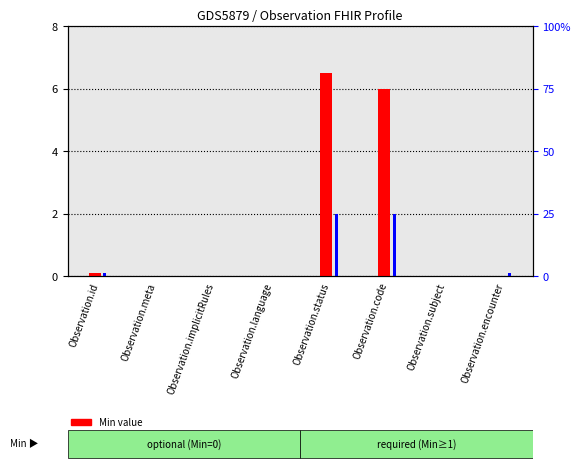

Read the Min value at Observation.code.

6.0